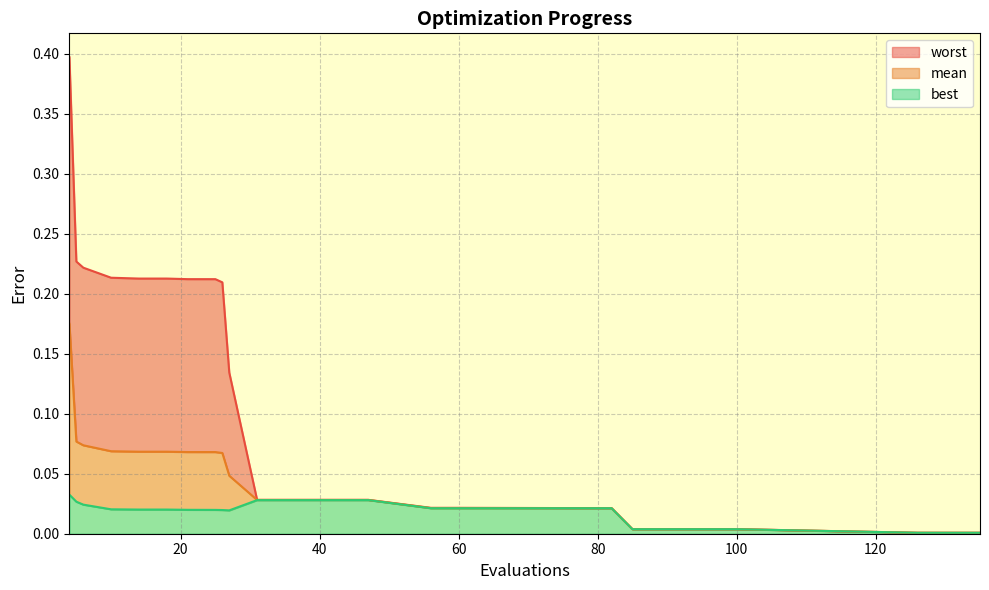

How many distinct data groups are displayed?

3